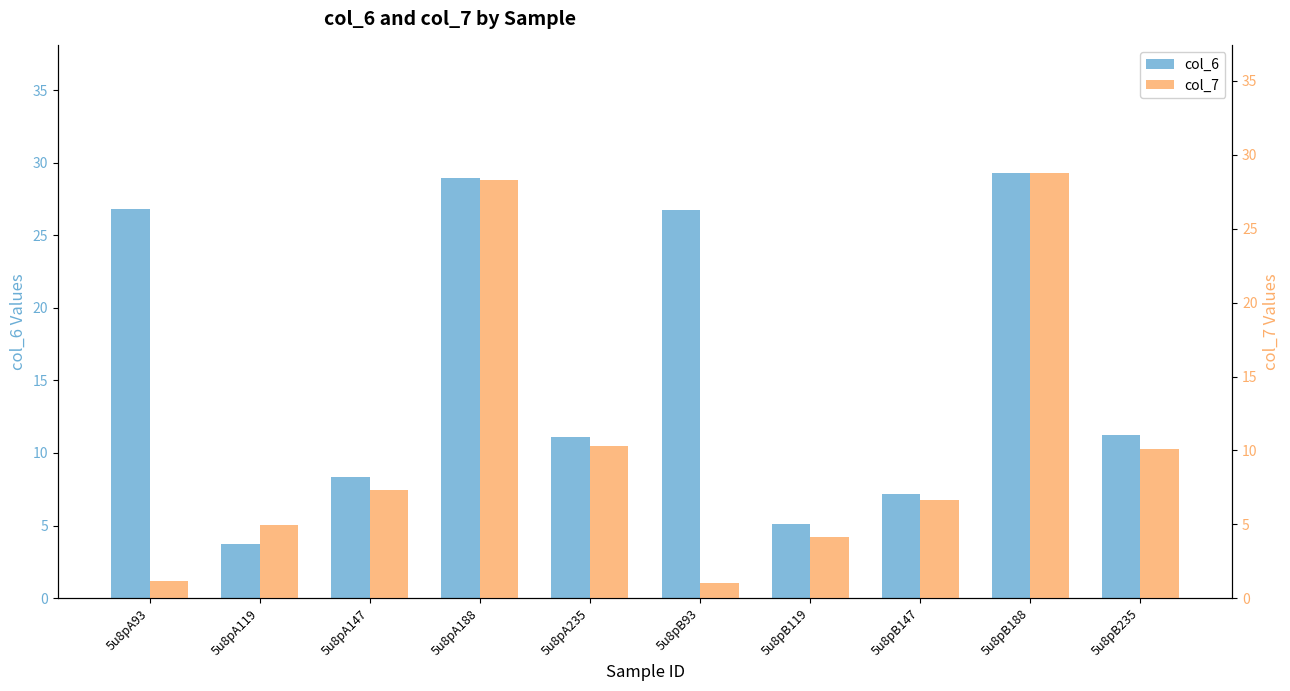

What is the sum of all col_7 values?

102.7